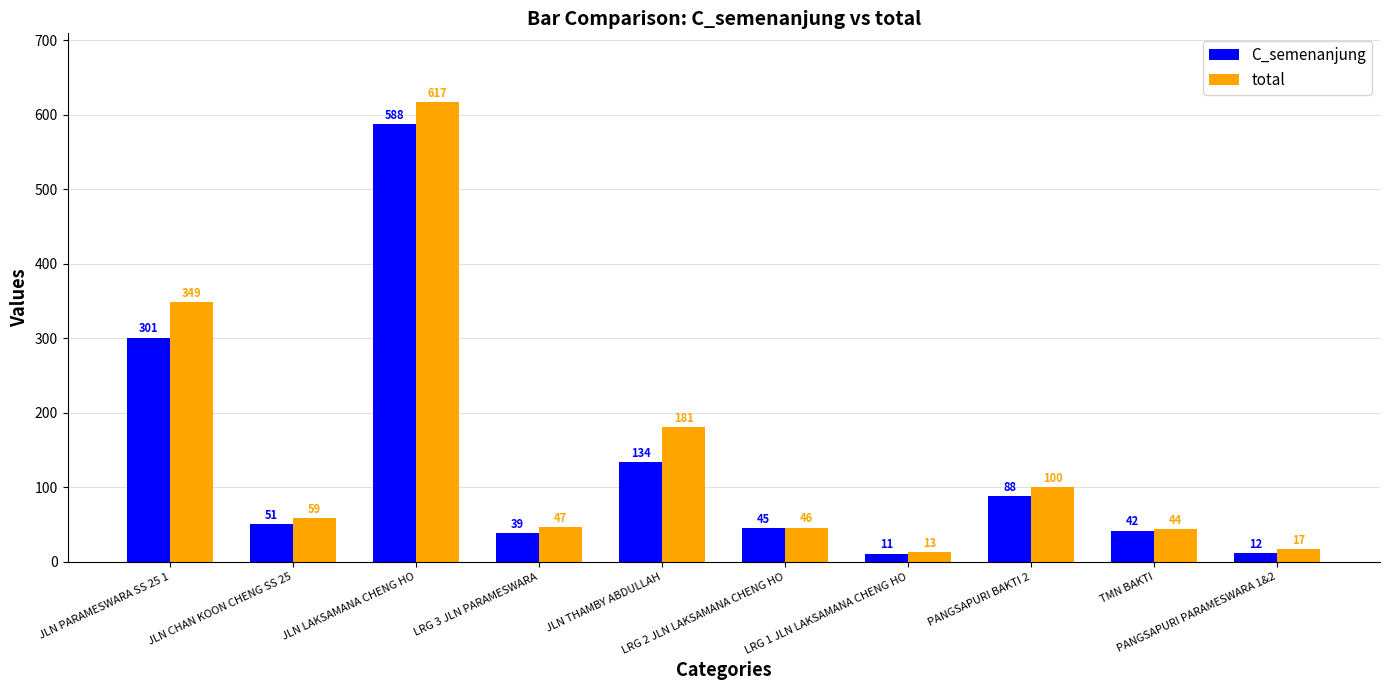

At LRG 1 JLN LAKSAMANA CHENG HO, list the series in order from smallest to largest.

C_semenanjung, total